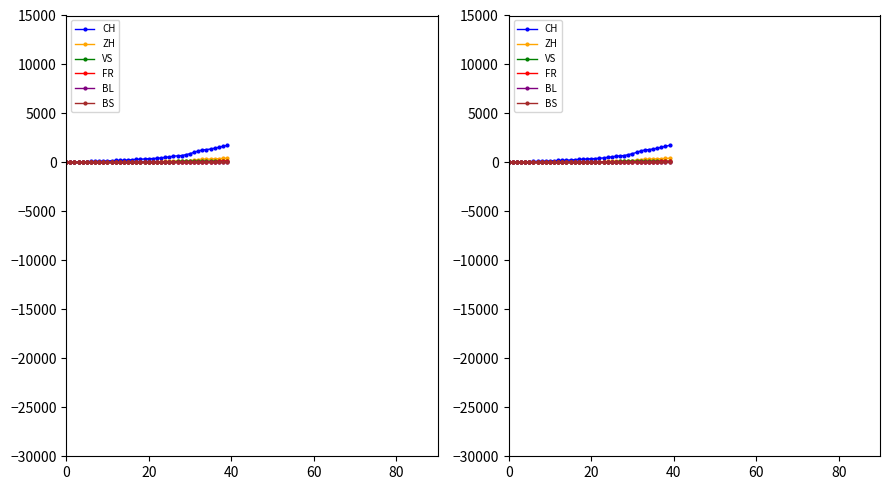

What is the total value across all series at 8?

182